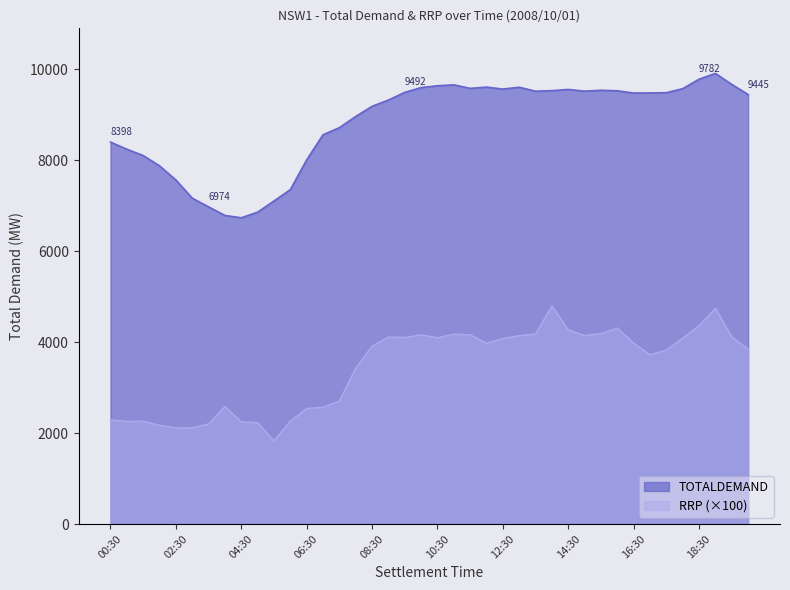

Which has a higher value, 14:00 or 06:00?

14:00